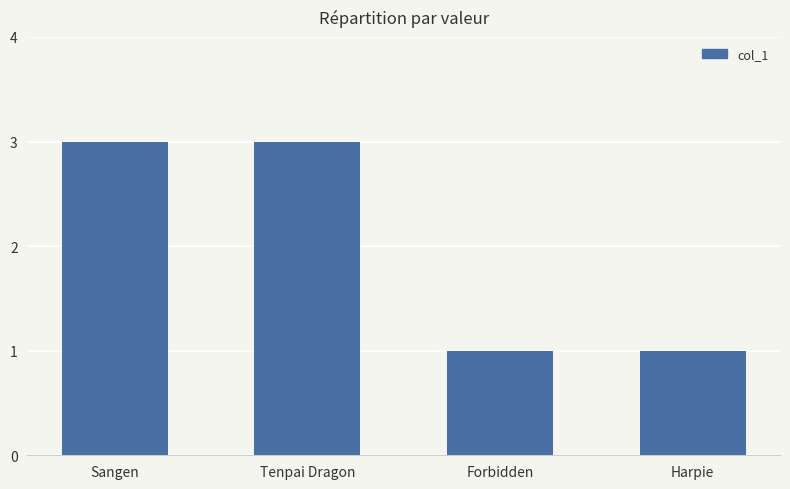

Count the values in the range 1 to 3.

4